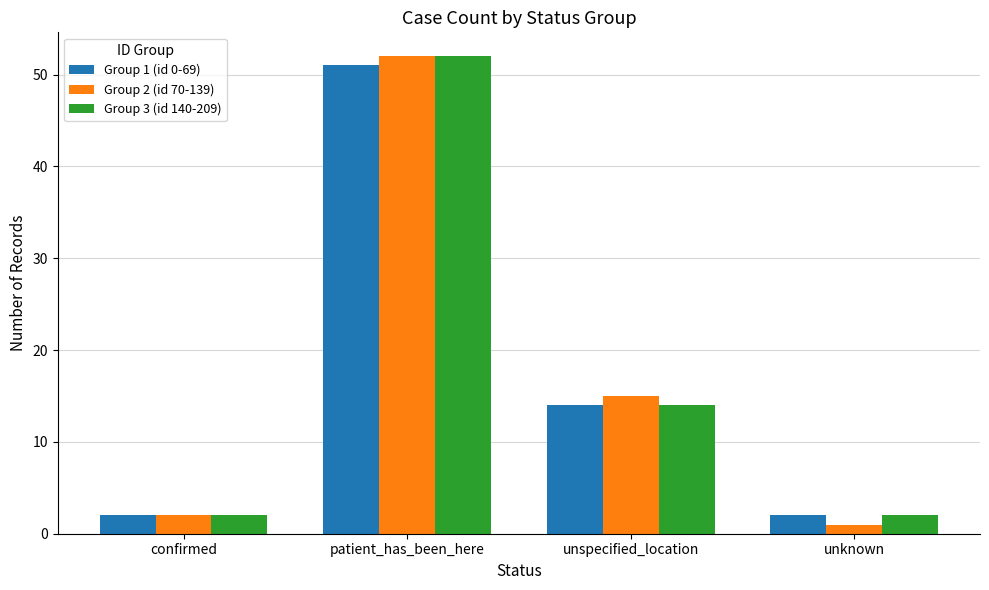

True or false: Group 1 (id 0-69) has a value of 2 at confirmed.

True